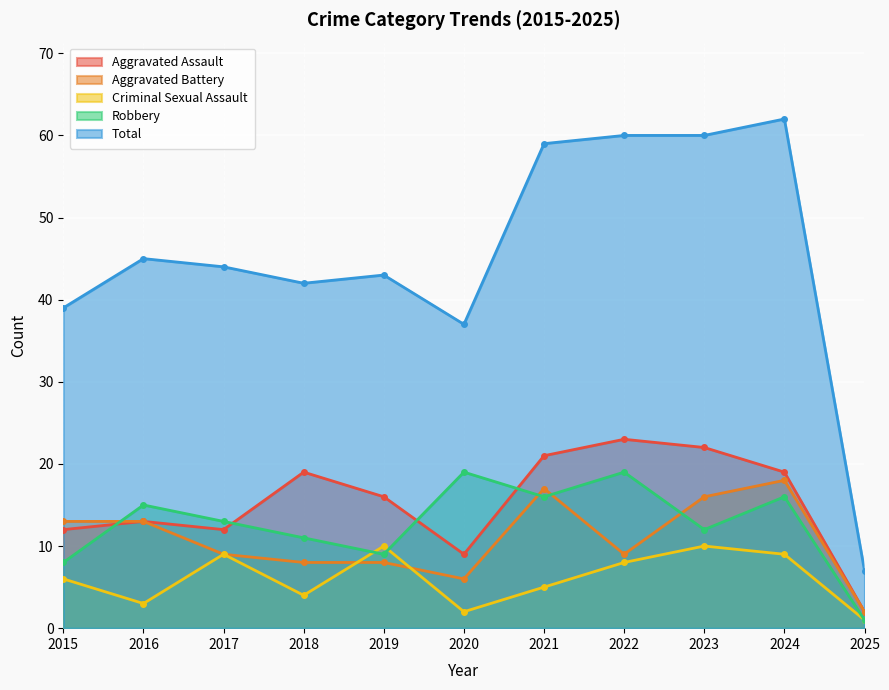

True or false: Robbery and Aggravated Battery cross at least once.

True